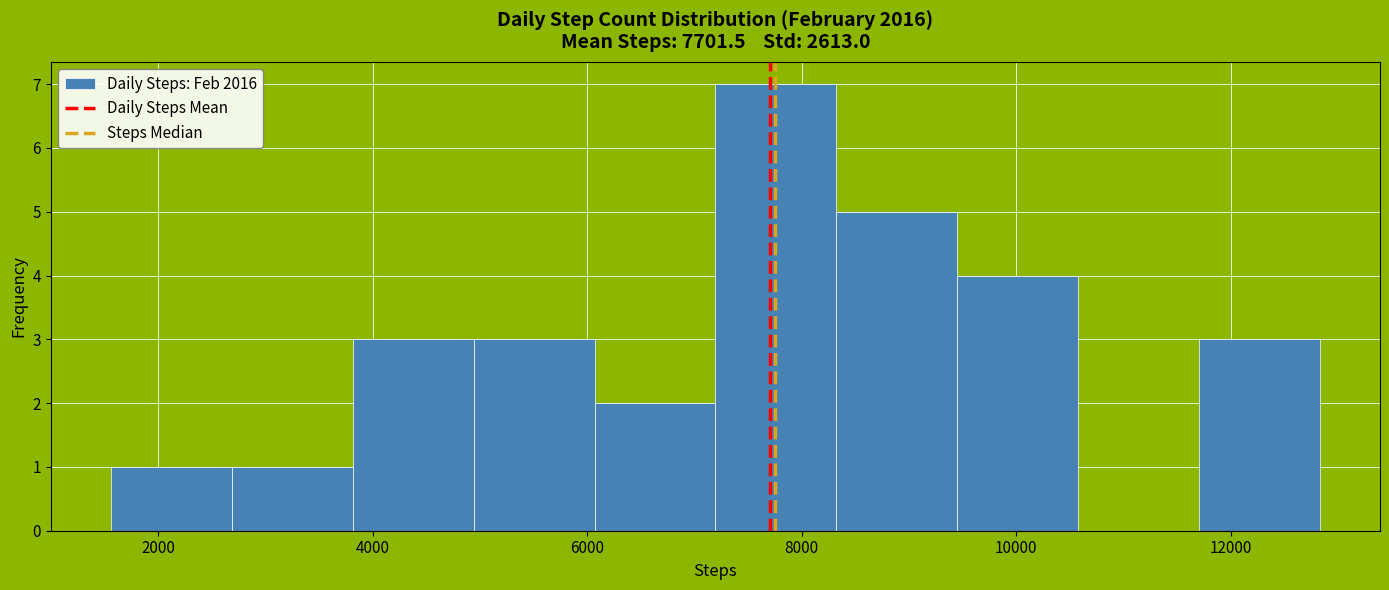

Which range on the x-axis has the tallest bar?

7200 to 8400